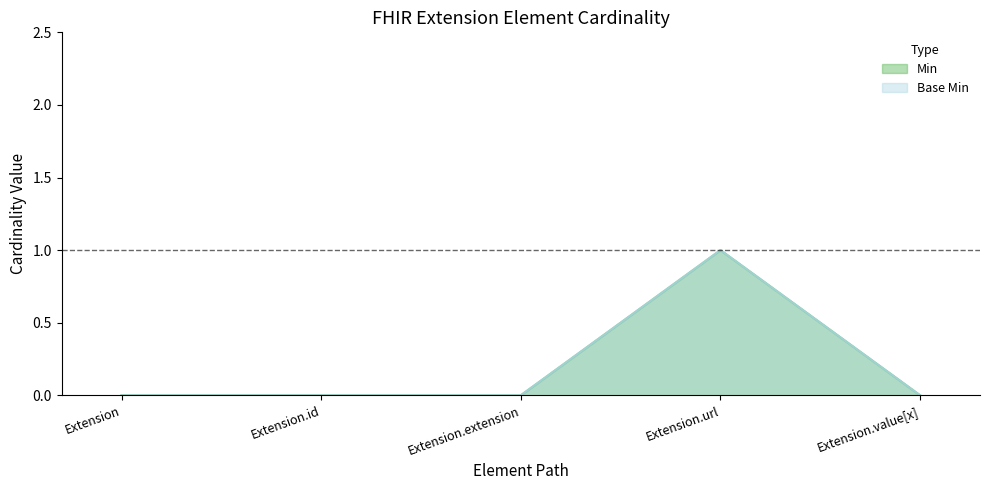

True or false: Min and Base Min intersect in this chart.

False